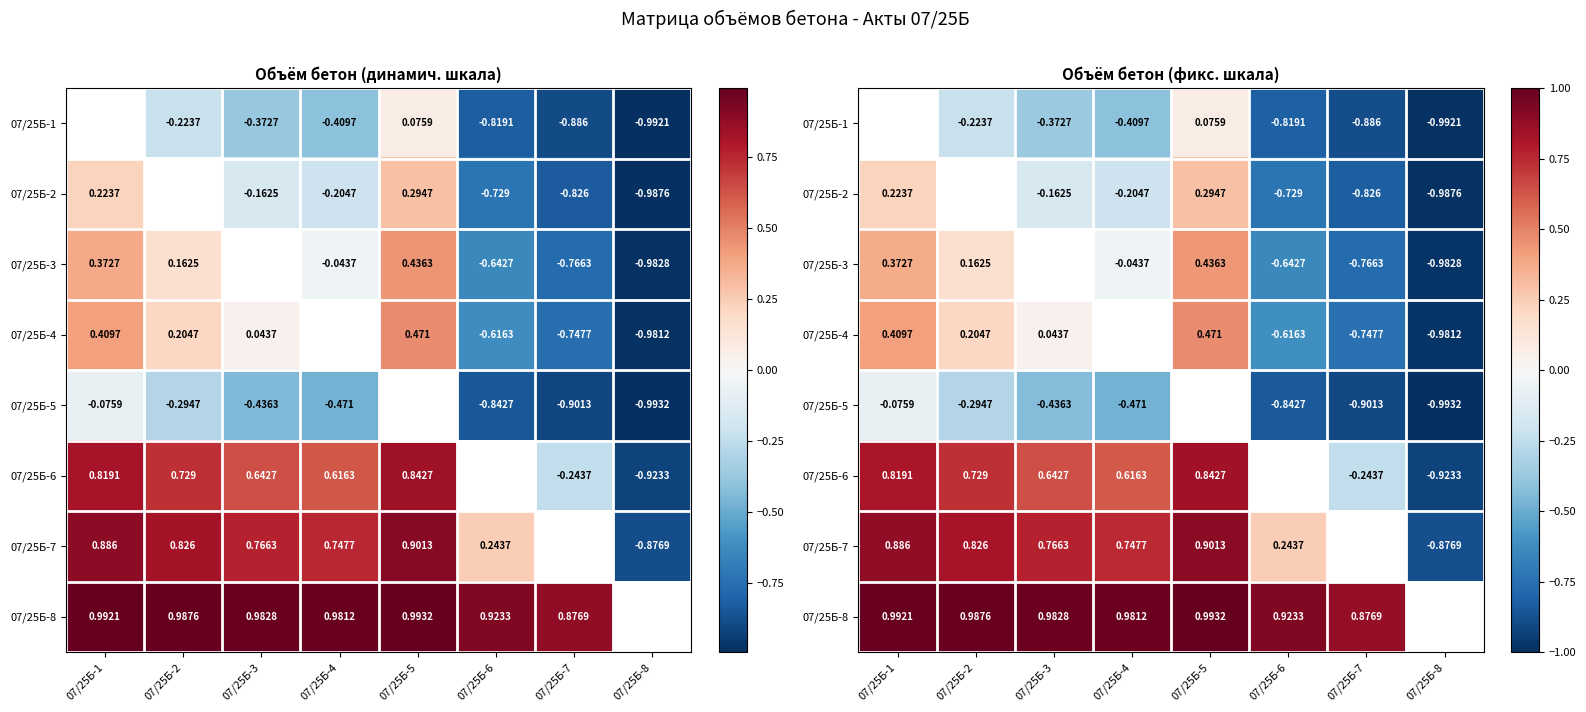

What is the maximum value shown in the chart?

1.0